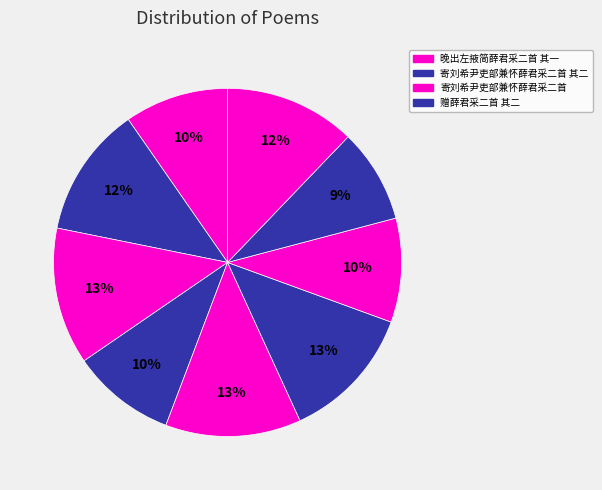

Is there any slice that represents more than half of the pie?

No